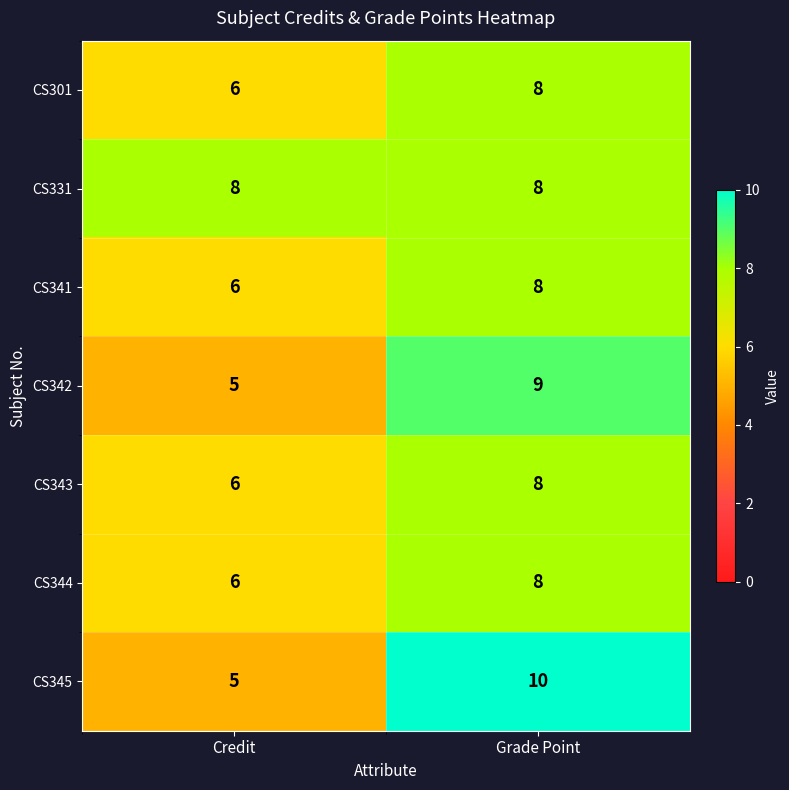

Reading left to right, extract all data points from this chart.

CS301: 6	8
CS331: 8	8
CS341: 6	8
CS342: 5	9
CS343: 6	8
CS344: 6	8
CS345: 5	10